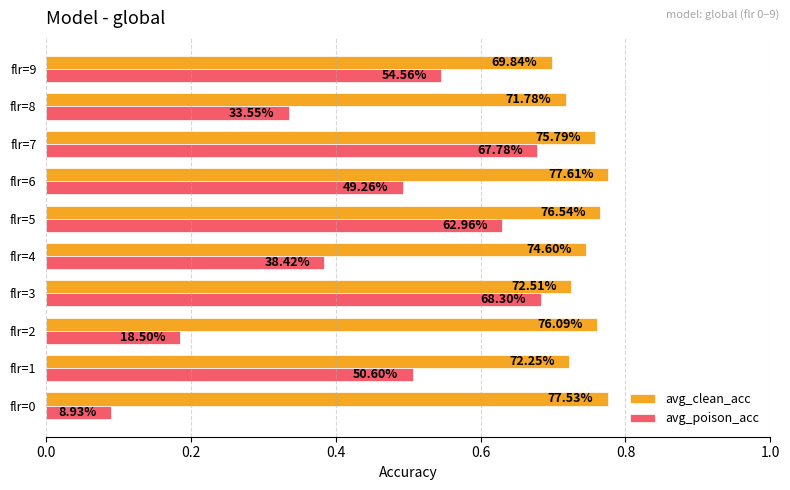

Rank the series by their maximum value, from lowest to highest.

avg_poison_acc, avg_clean_acc